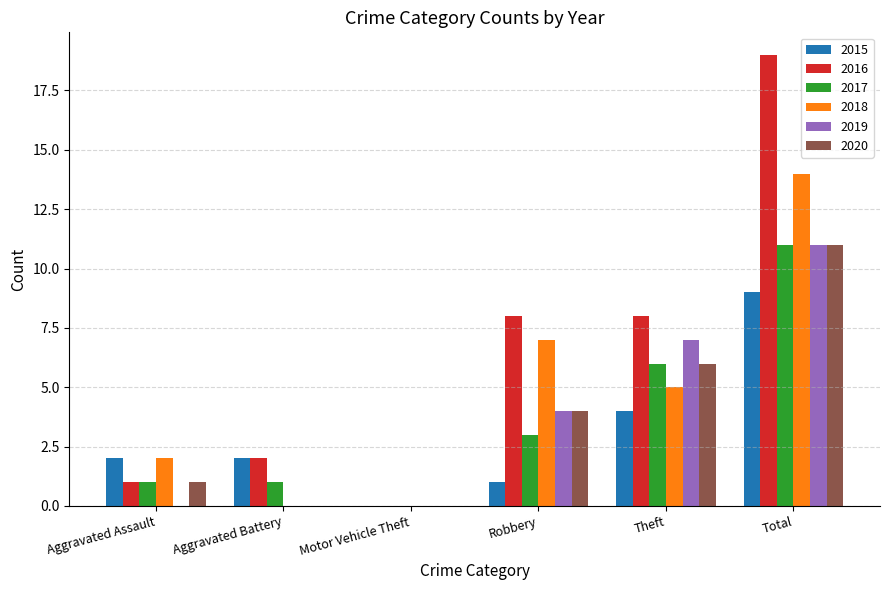

What is the sum of the 2020 values at Aggravated Assault and Total?

12